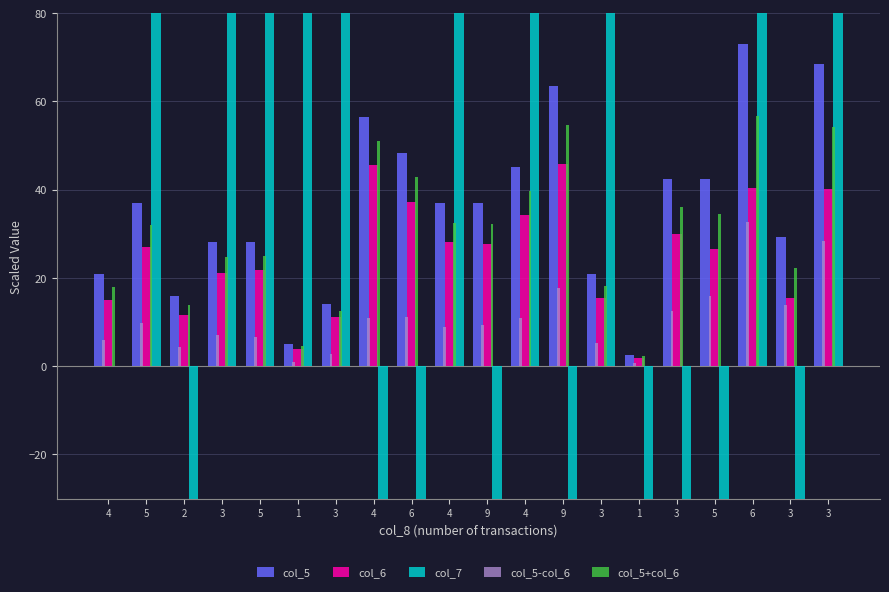

What are all the series names shown in the legend?

col_5, col_6, col_7, col_5-col_6, col_5+col_6